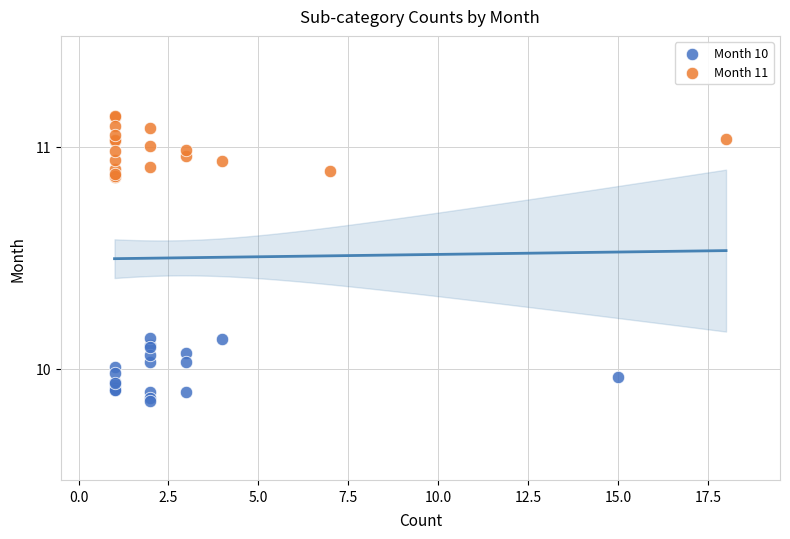

Which series reaches the minimum Y coordinate?

Month 10